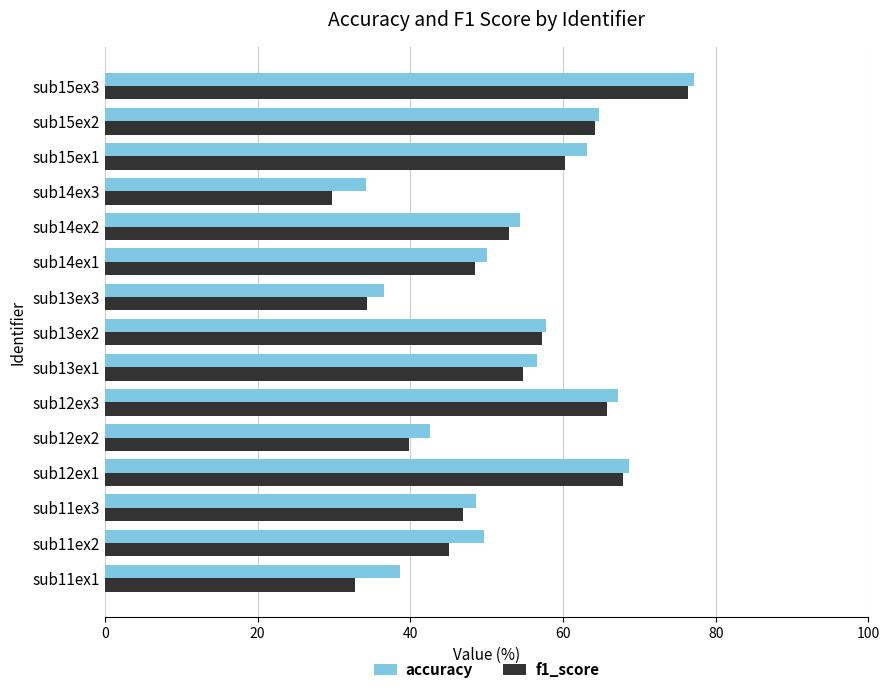

Is the value of accuracy at sub14ex3 greater than the value of f1_score at sub14ex3?

Yes